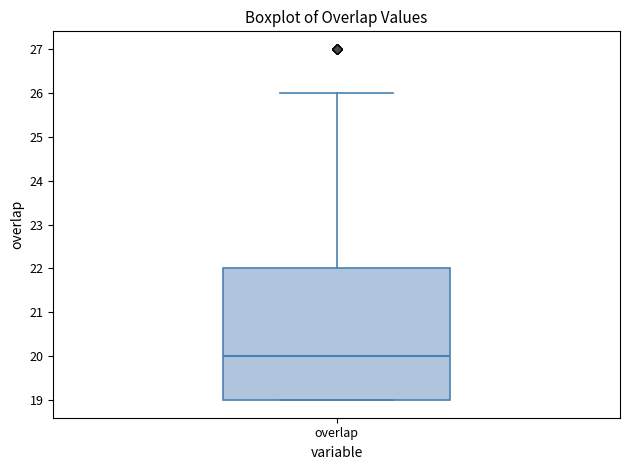

Transcribe this box plot: give where the median line is, the range the box spans, and where the two whiskers end, as read against the y-axis. The values are not printed on the chart, so give them approximately, as read against the axis.

median 20, box 19 to 22, whiskers 19 to 26